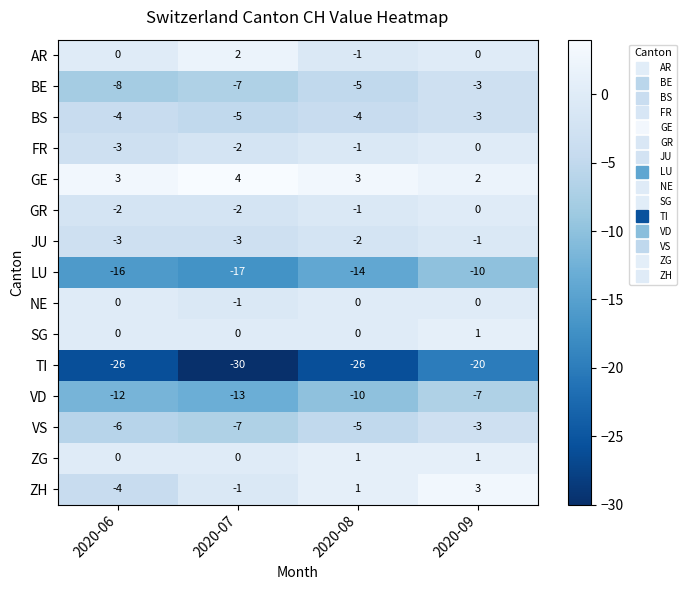

What is the average value of the VD series?

-10